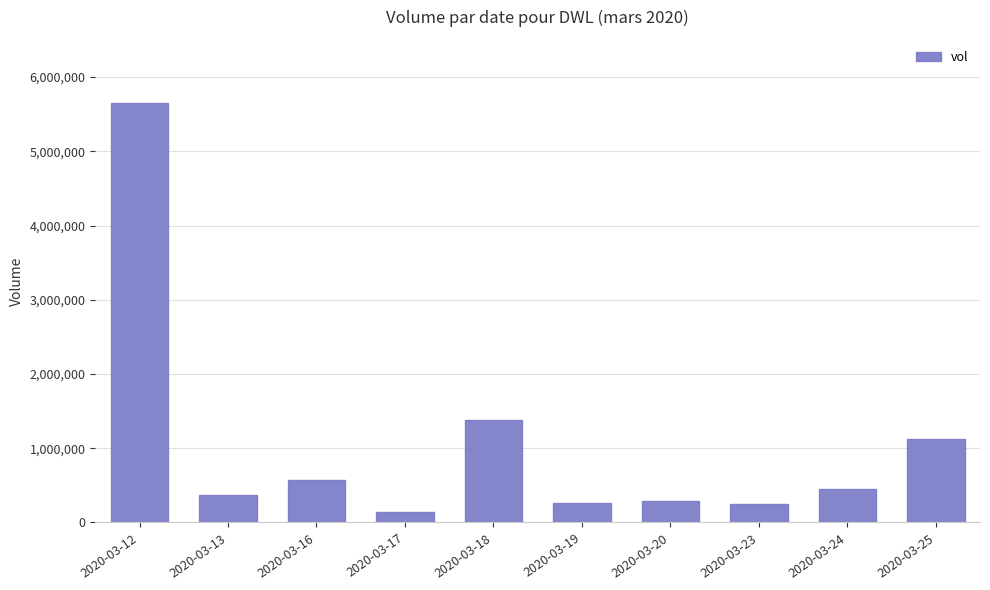

What is the change in value from 2020-03-12 to 2020-03-25?

-4532300